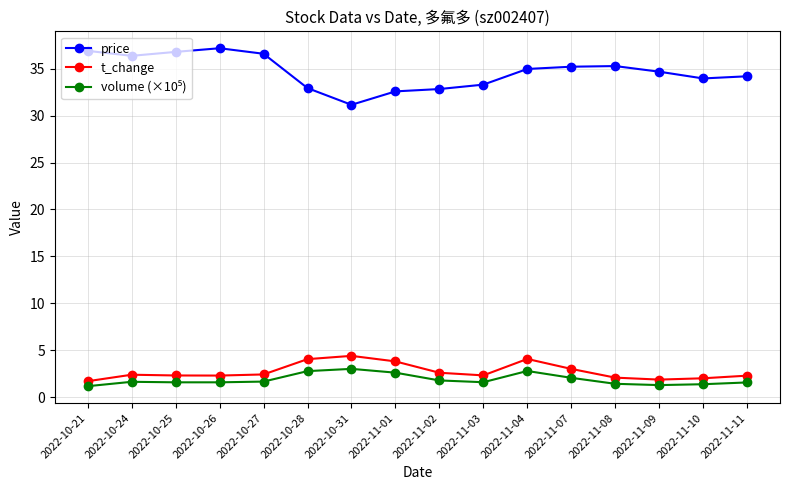

What is the smallest value displayed?

1.2